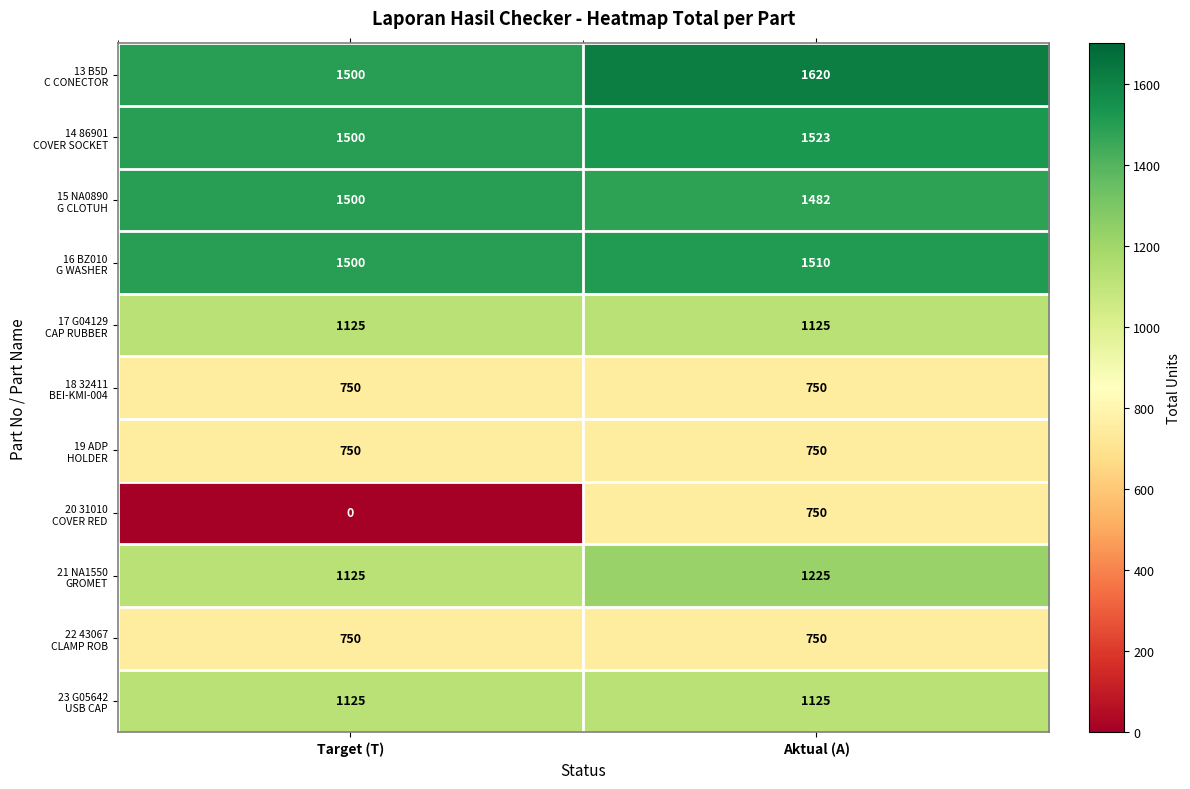

At which category is the sum across all series the highest?

Aktual (A)